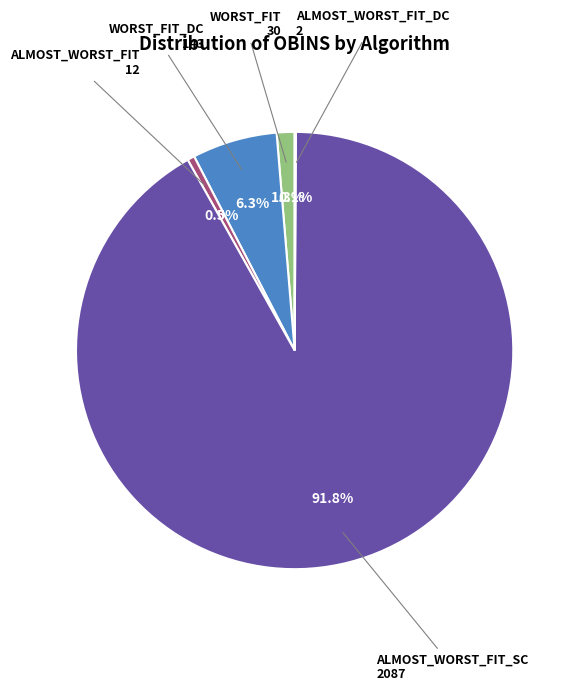

To the nearest percent, what is the difference between the largest and smallest slice percentages?

92%